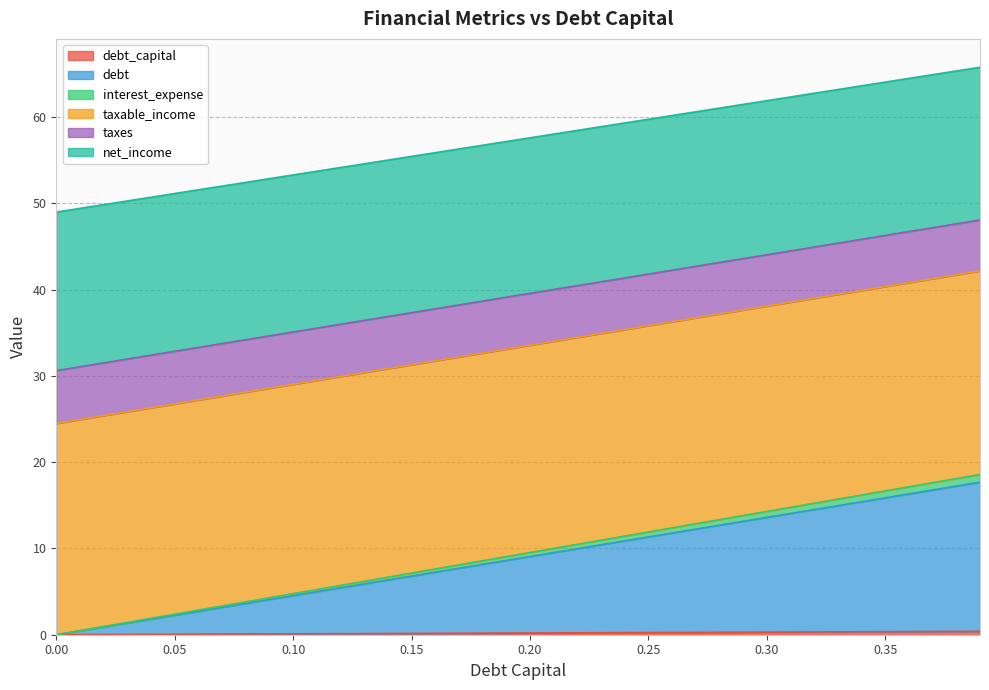

Rank the categories by debt_capital value from lowest to highest.

0, 0.01, 0.02, 0.03, 0.04, 0.05, 0.06, 0.07, 0.08, 0.09, 0.1, 0.11, 0.12, 0.13, 0.14, 0.15, 0.16, 0.17, 0.18, 0.19, 0.2, 0.21, 0.22, 0.23, 0.24, 0.25, 0.26, 0.27, 0.28, 0.29, 0.3, 0.31, 0.32, 0.33, 0.34, 0.35, 0.36, 0.37, 0.38, 0.39